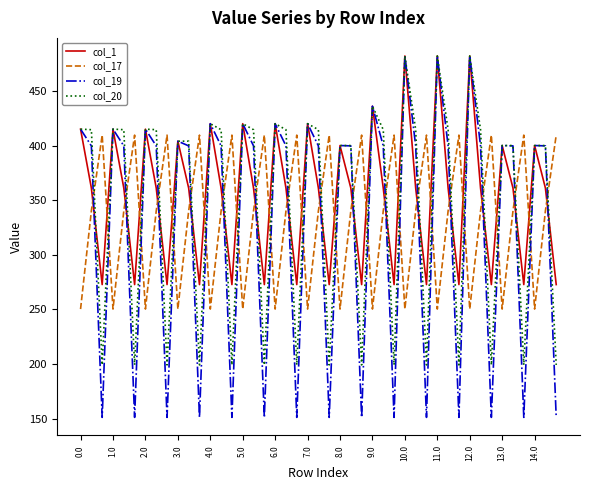

Which series has the widest spread of values?

col_19